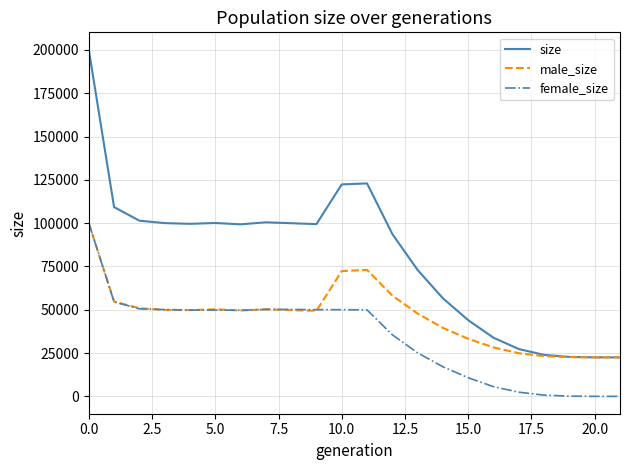

Which series has the largest range (max minus min)?

size